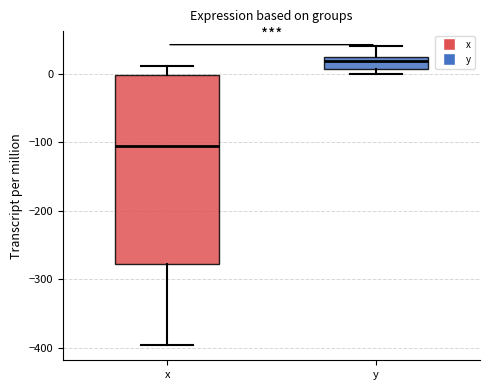

Reading left to right, read every box against the y-axis: the position of its median line, the range the box covers, and the ends of its whiskers. The values are not printed on the chart, so give them approximately, as read against the axis.

x: median -100, box -280 to 0, whiskers -400 to 10
y: median 20, box 10 to 30, whiskers 0 to 40